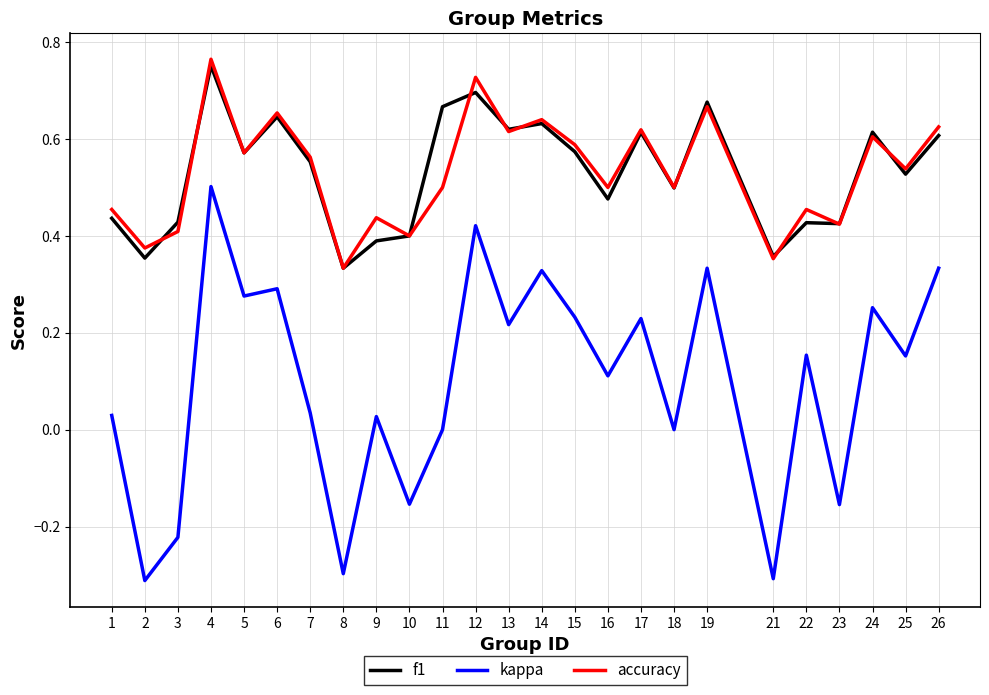

Is the value of f1 at 26 greater than the value of accuracy at 4?

No